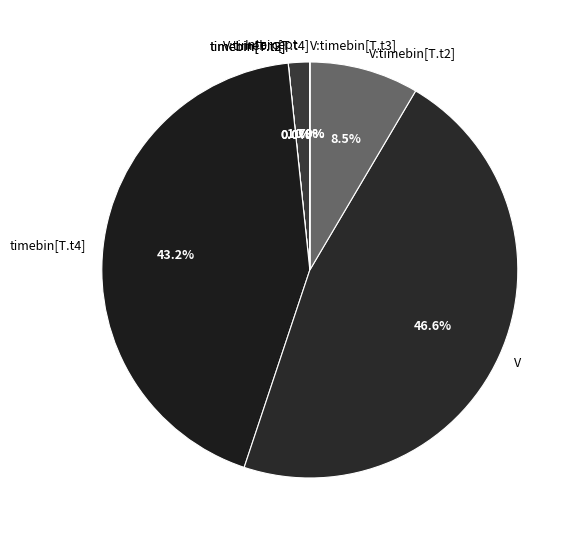

What portion of the pie excludes V:timebin[T.t2]?

91.5%